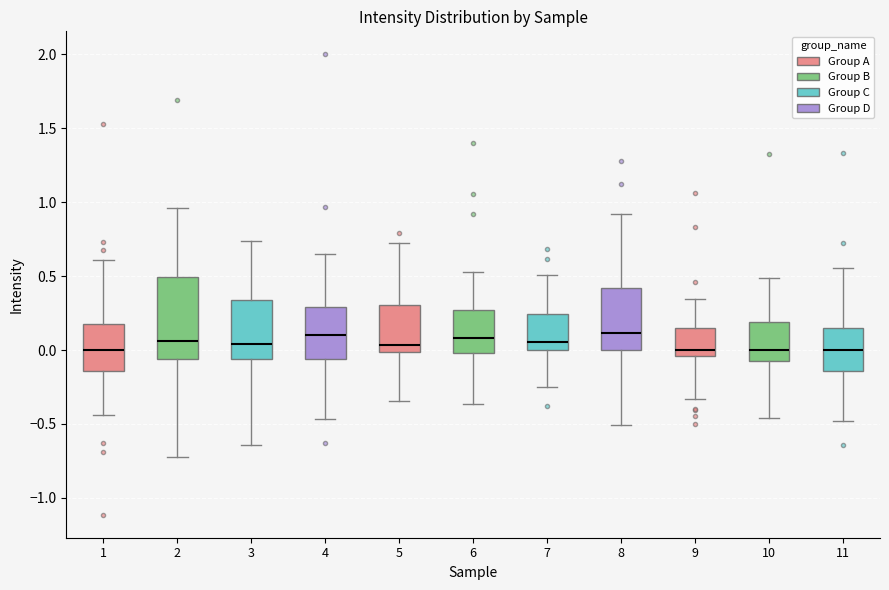

Reading left to right, read every box against the y-axis: the position of its median line, the range the box covers, and the ends of its whiskers. The values are not printed on the chart, so give them approximately, as read against the axis.

1: median 0.00, box -0.15 to 0.20, whiskers -0.45 to 0.60
2: median 0.05, box -0.05 to 0.50, whiskers -0.70 to 0.95
3: median 0.05, box -0.05 to 0.35, whiskers -0.65 to 0.75
4: median 0.10, box -0.05 to 0.30, whiskers -0.45 to 0.65
5: median 0.05, box 0.00 to 0.30, whiskers -0.35 to 0.70
6: median 0.10, box 0.00 to 0.25, whiskers -0.35 to 0.55
7: median 0.05, box 0.00 to 0.25, whiskers -0.25 to 0.50
8: median 0.10, box 0.00 to 0.40, whiskers -0.50 to 0.90
9: median 0.00, box -0.05 to 0.15, whiskers -0.35 to 0.35
10: median 0.00, box -0.05 to 0.20, whiskers -0.45 to 0.50
11: median 0.00, box -0.15 to 0.15, whiskers -0.50 to 0.55